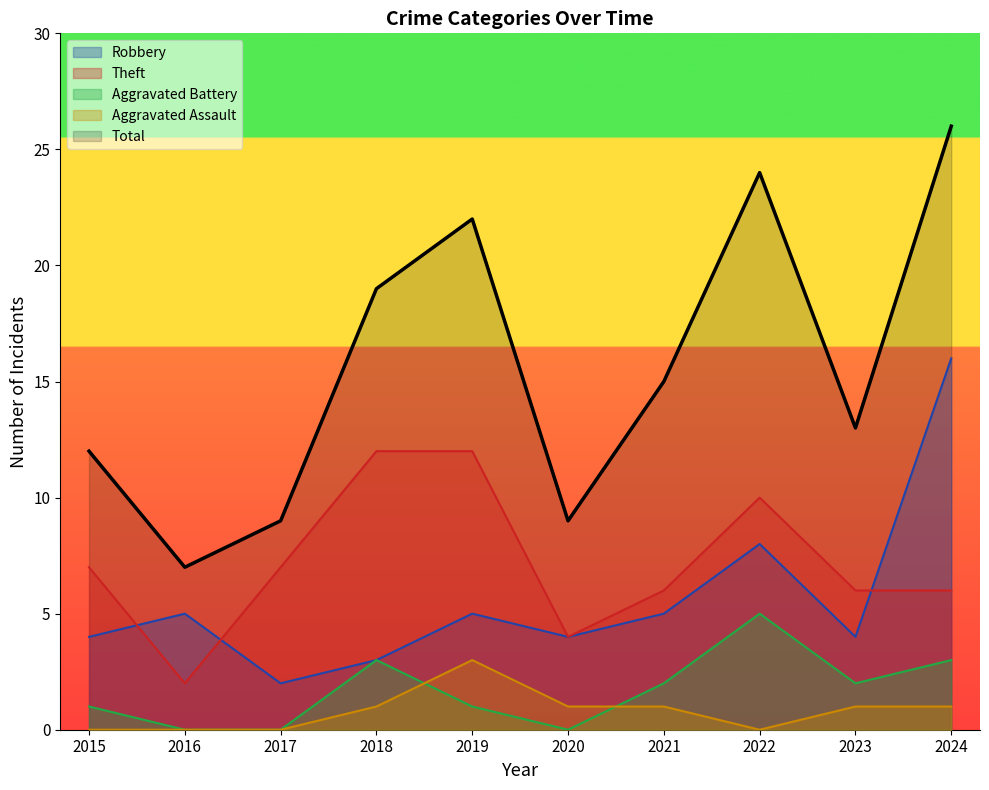

Reading left to right, list all the values displayed in this chart.

Robbery: 2015=4	2016=5	2017=2	2018=3	2019=5	2020=4	2021=5	2022=8	2023=4	2024=16
Theft: 2015=7	2016=2	2017=7	2018=12	2019=12	2020=4	2021=6	2022=10	2023=6	2024=6
Aggravated Battery: 2015=1	2016=0	2017=0	2018=3	2019=1	2020=0	2021=2	2022=5	2023=2	2024=3
Aggravated Assault: 2015=0	2016=0	2017=0	2018=1	2019=3	2020=1	2021=1	2022=0	2023=1	2024=1
Total: 2015=12	2016=7	2017=9	2018=19	2019=22	2020=9	2021=15	2022=24	2023=13	2024=26